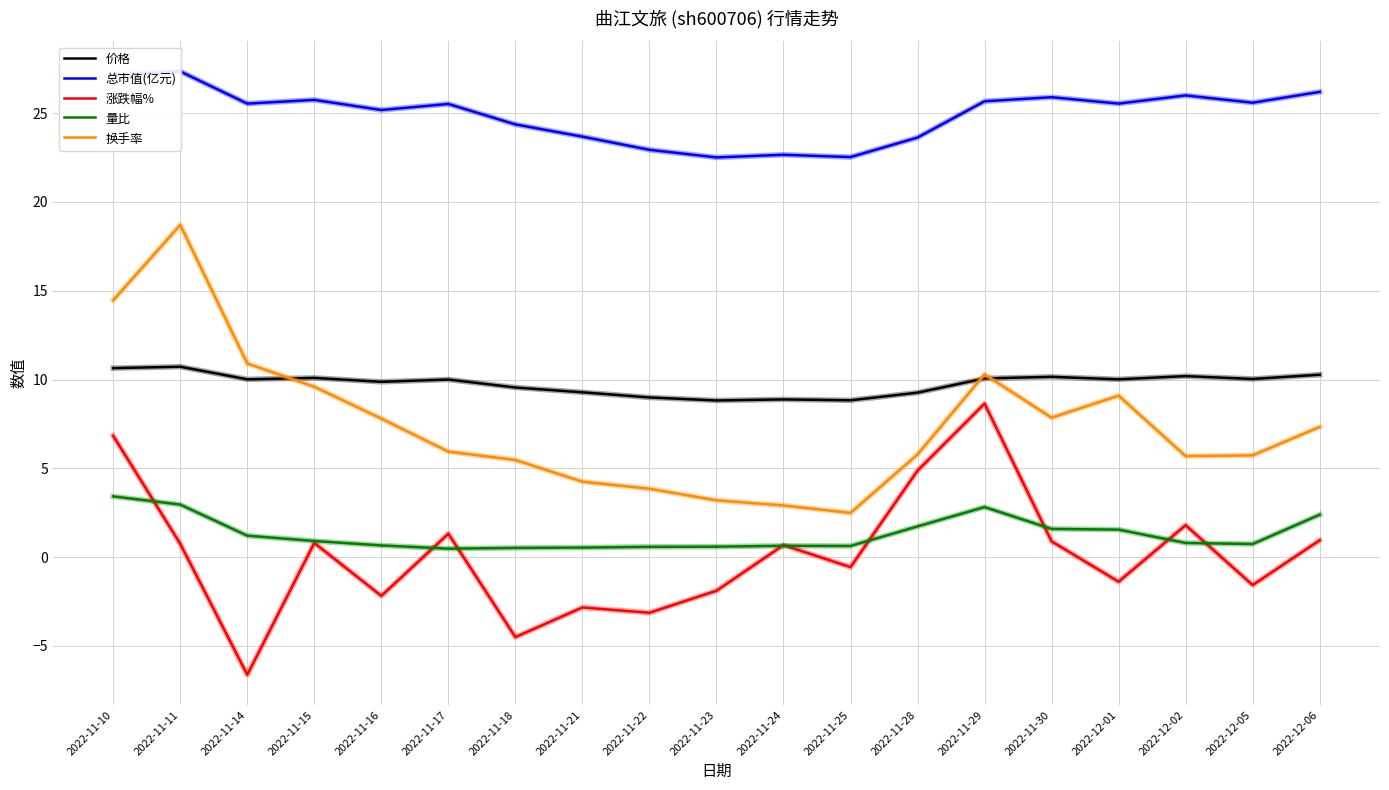

Which category has the highest value in the 涨跌幅% series?

2022-11-29